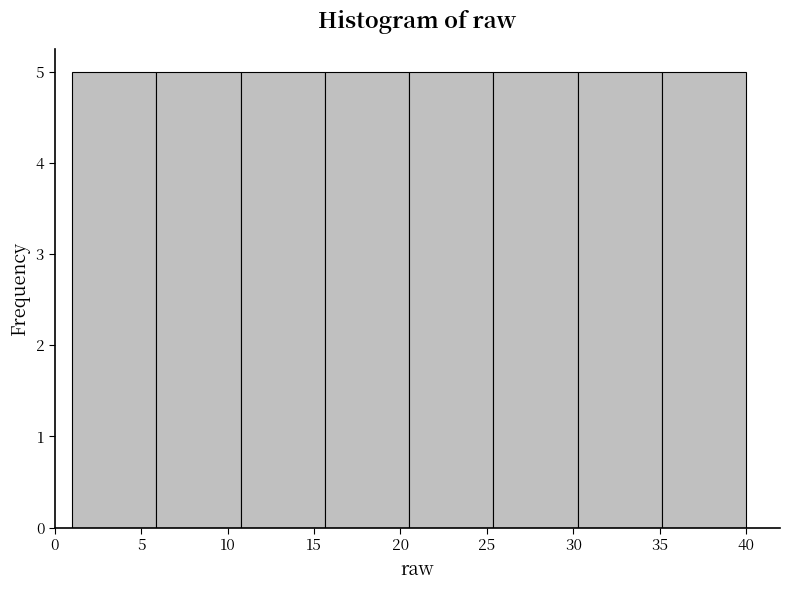

What is the height of the bar covering 25.5 to 30.5 on the x-axis? Neither the bar edges nor the heights are printed on the chart, so give them approximately, as read against the axes.

5